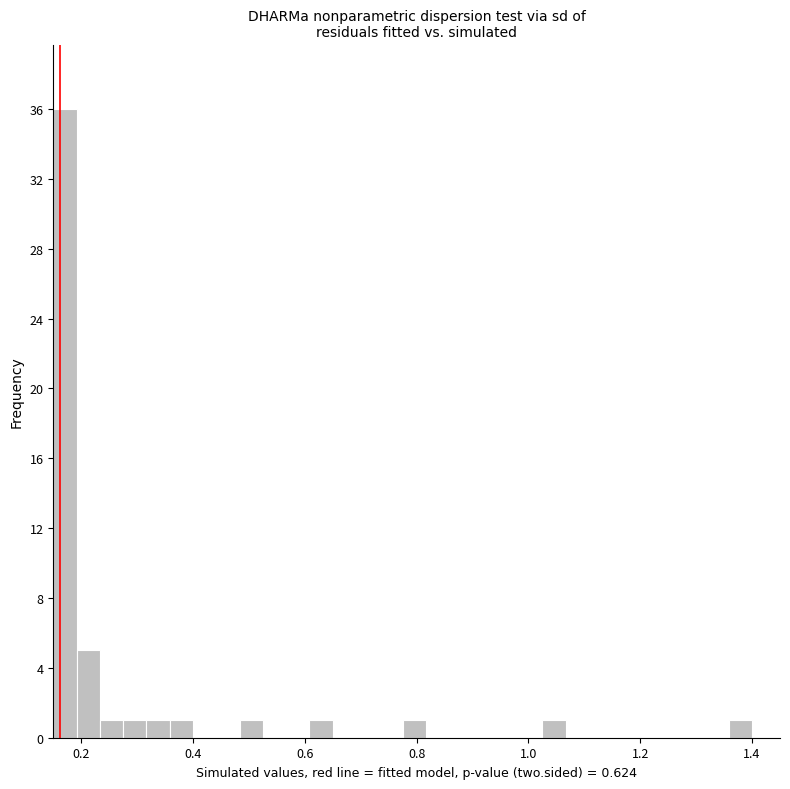

Read against the x-axis, roughly where is the centre of the tallest bar?

0.18